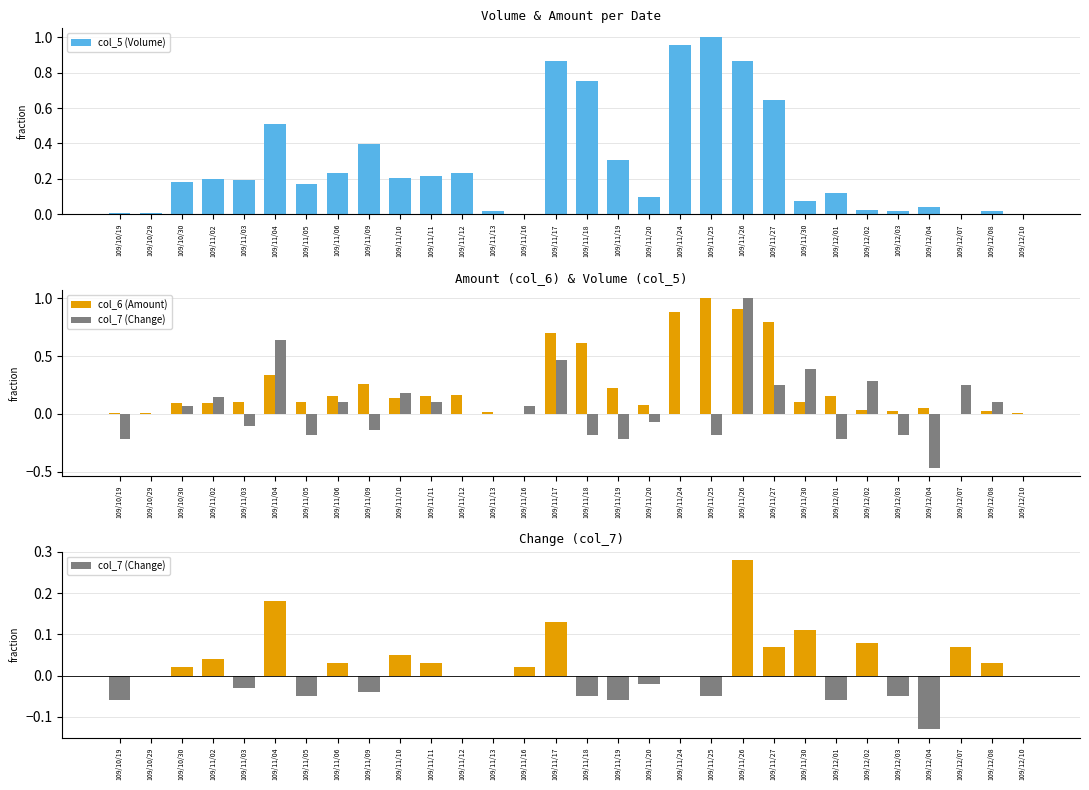

What is the lowest value of the col_7 (Change) series?

-0.1